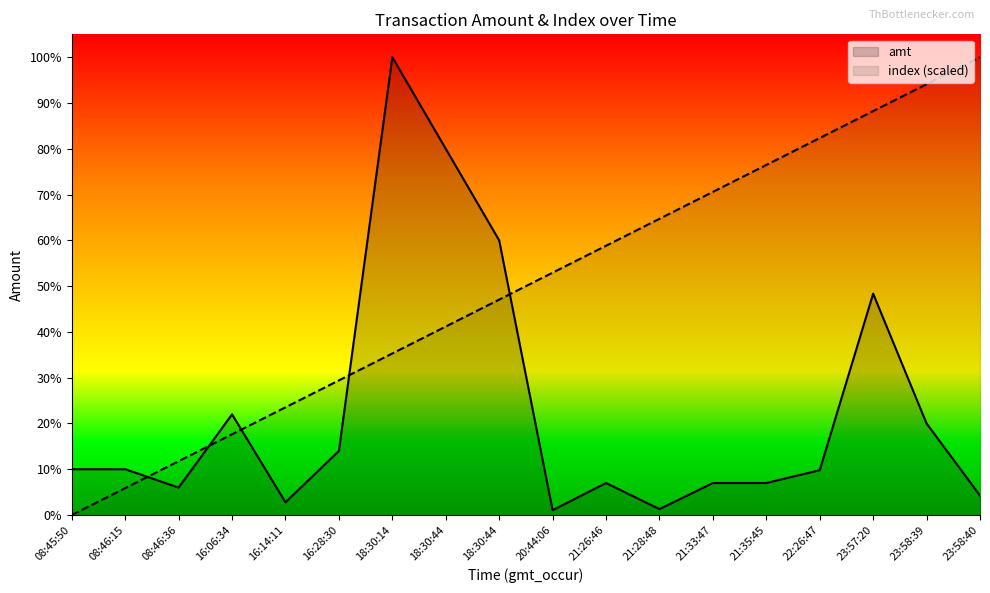

True or false: index has a value of 4655.4 at 16:06:34.

False